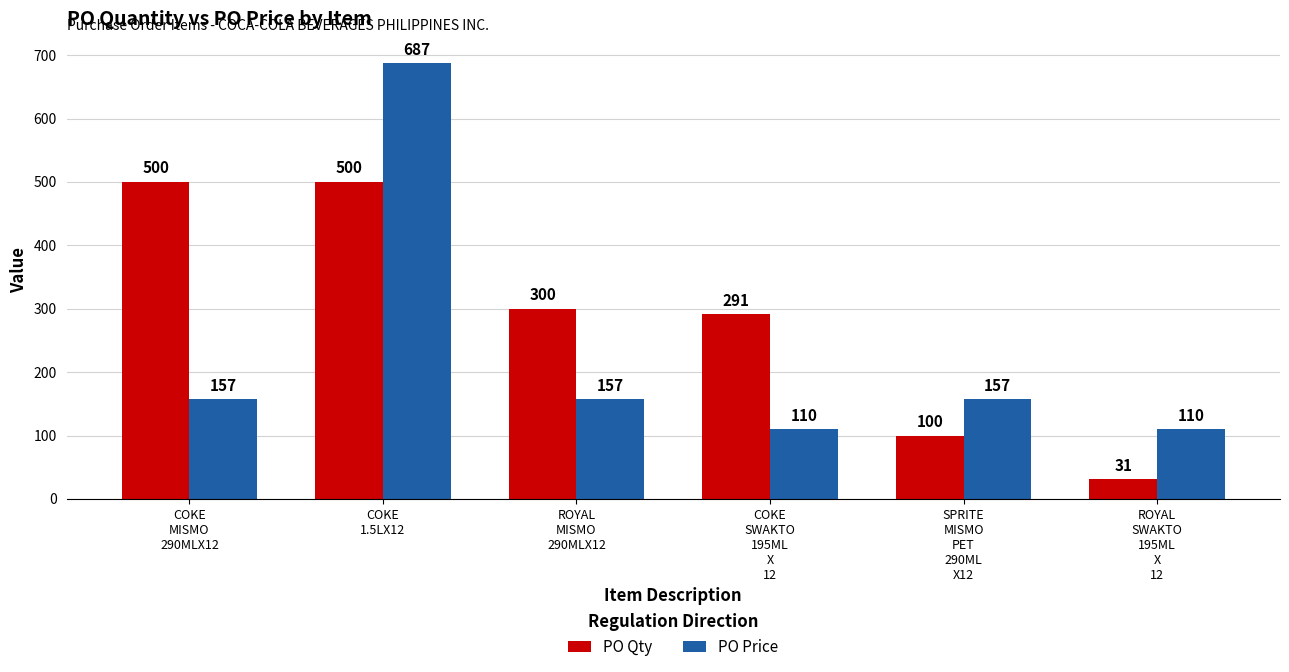

Which series has the largest range (max minus min)?

PO Price